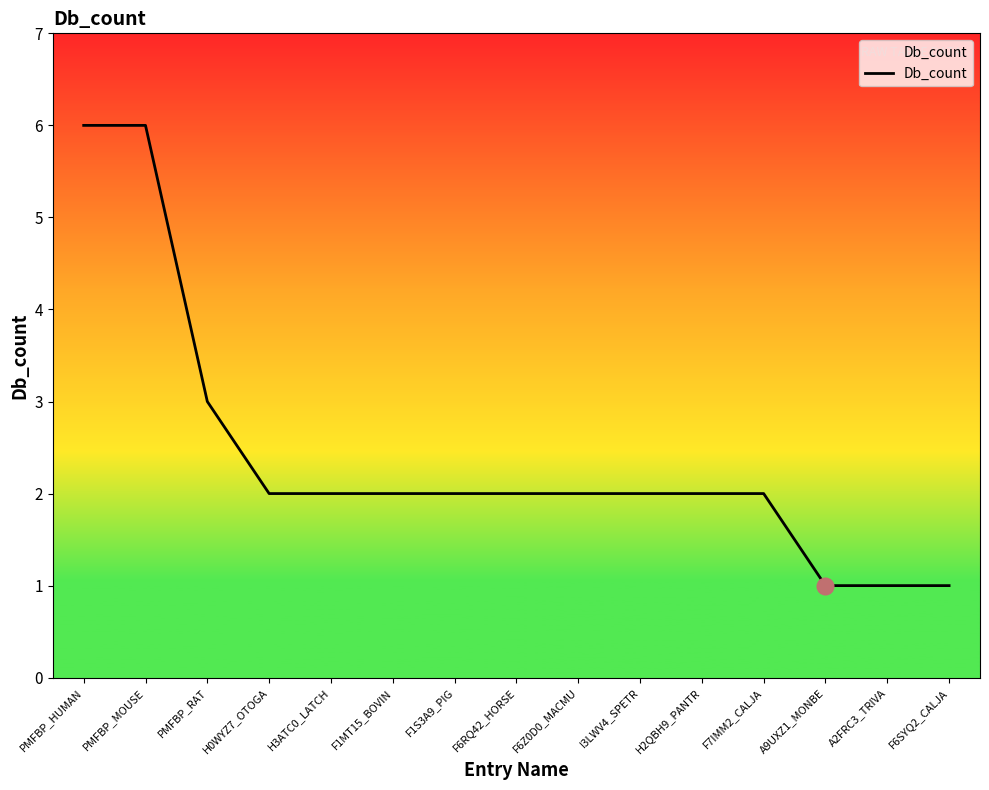

What is the change in value from PMFBP_HUMAN to A9UXZ1_MONBE?

-5